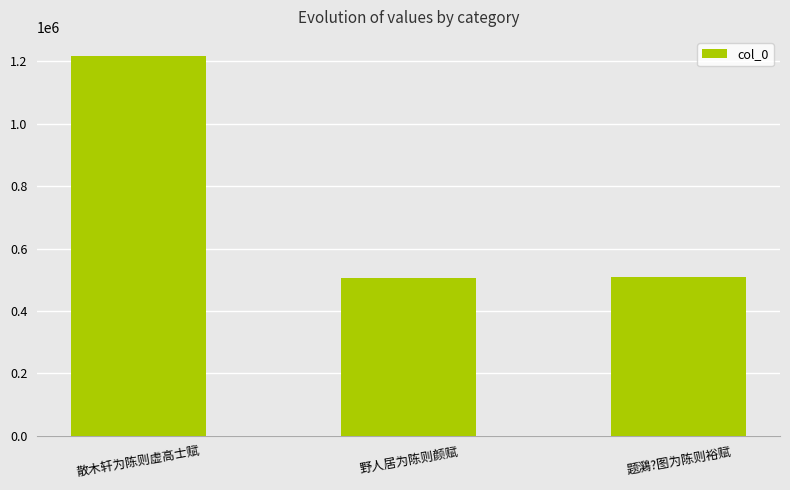

What position from the left is 散木轩为陈则虚高士赋?

1